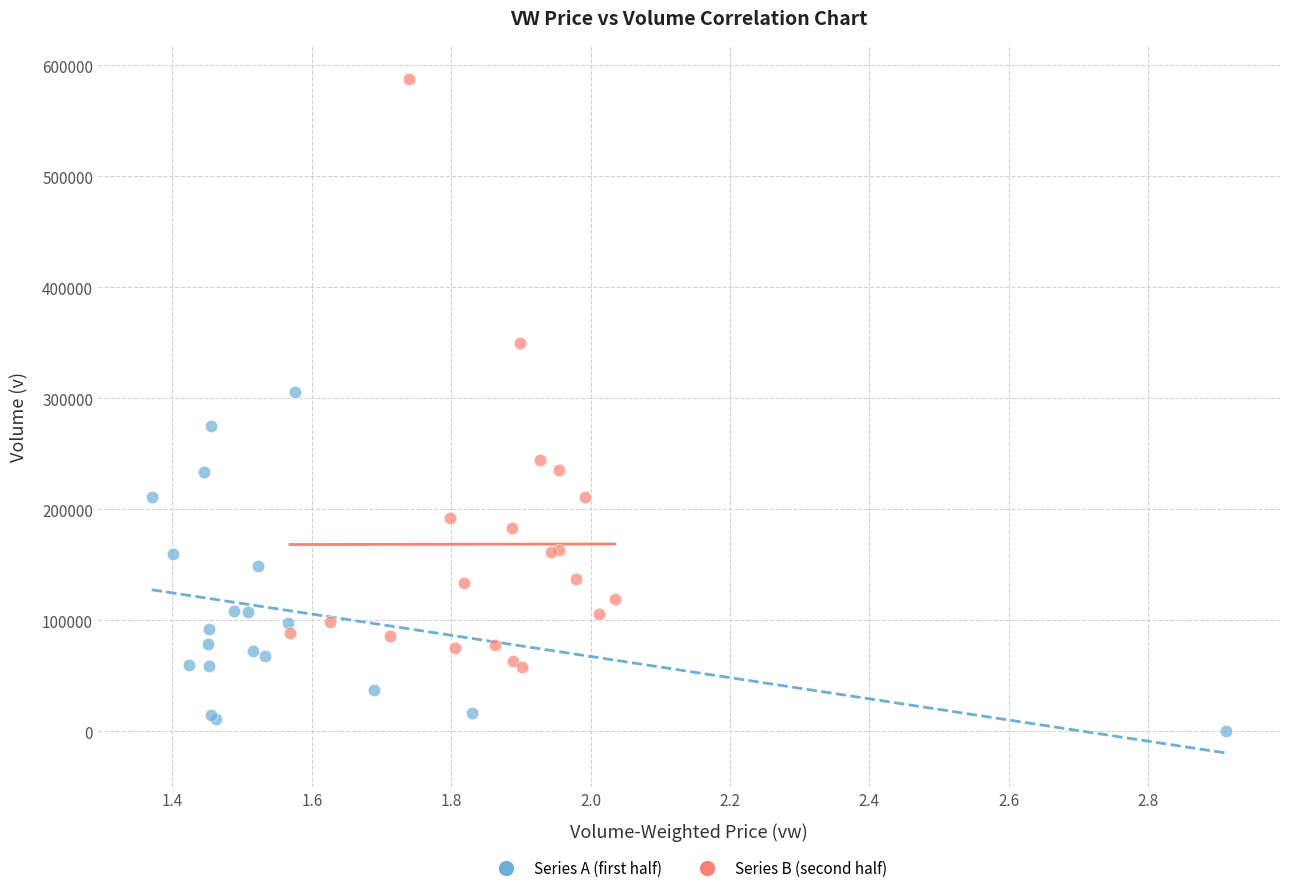

Which series contains the lowest Y value?

Series A (first half)